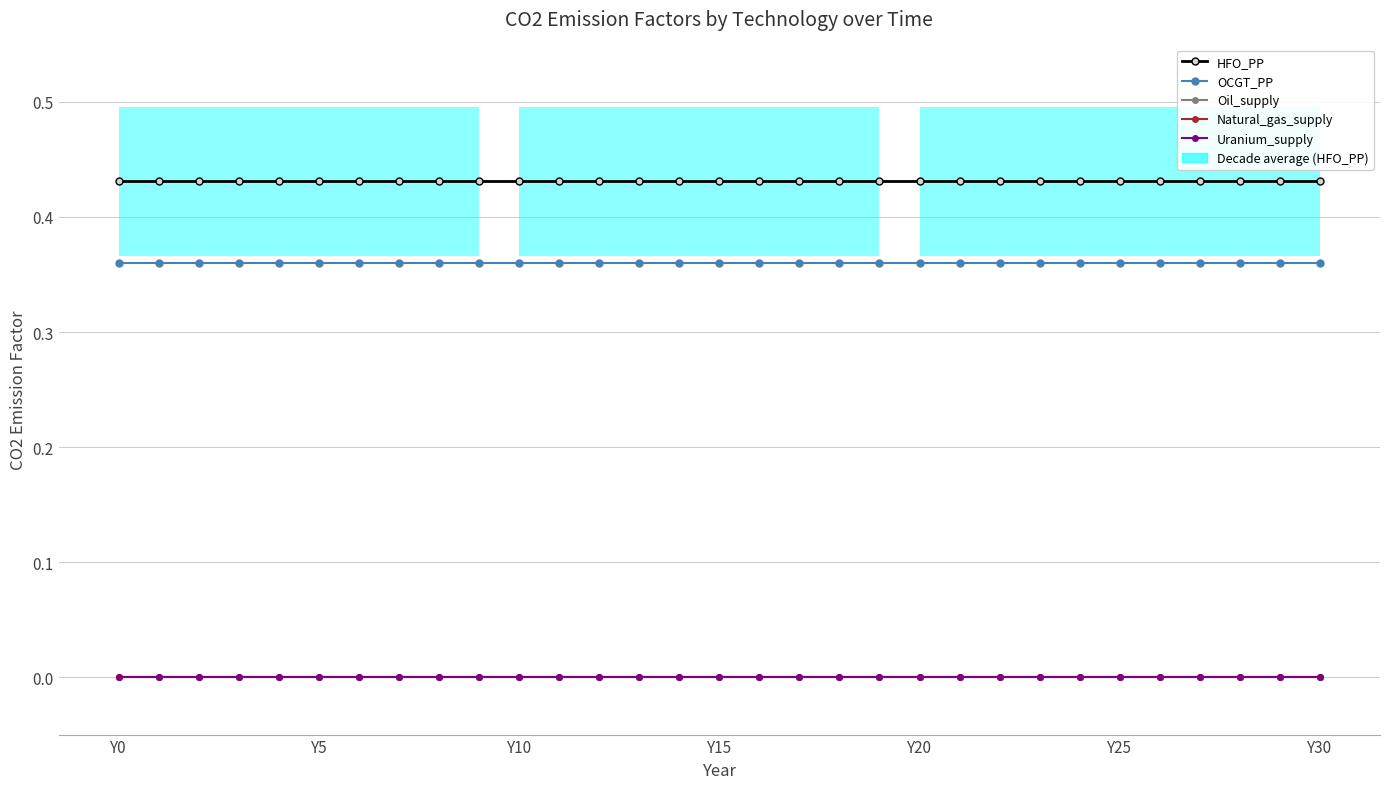

At which category does the chart reach its minimum across all series?

Y0